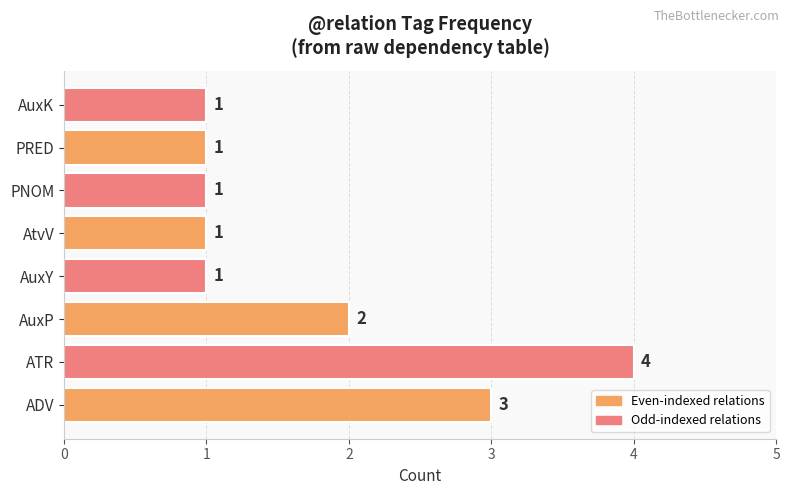

What is the maximum value shown in the chart?

4